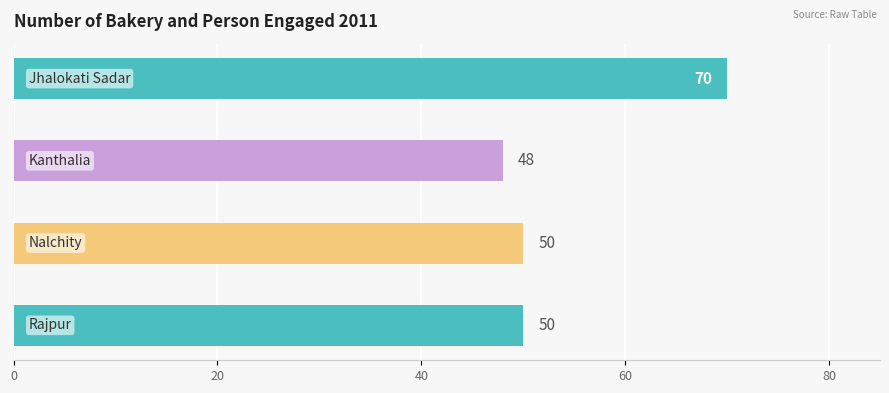

List the labels in order of value, smallest first.

Kanthalia, Nalchity, Rajpur, Jhalokati Sadar